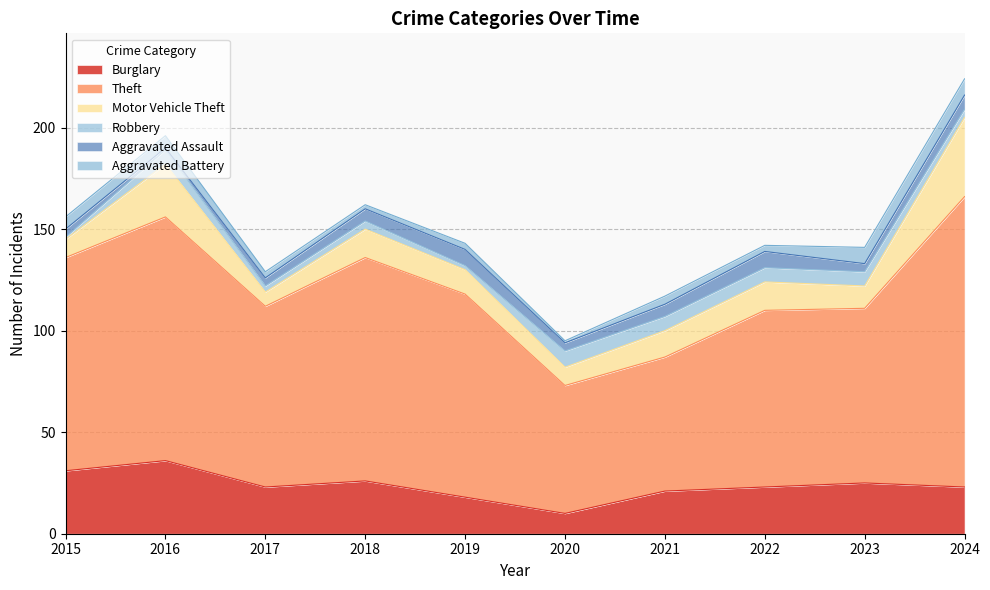

How many values in the Aggravated Battery series are below 4?

5